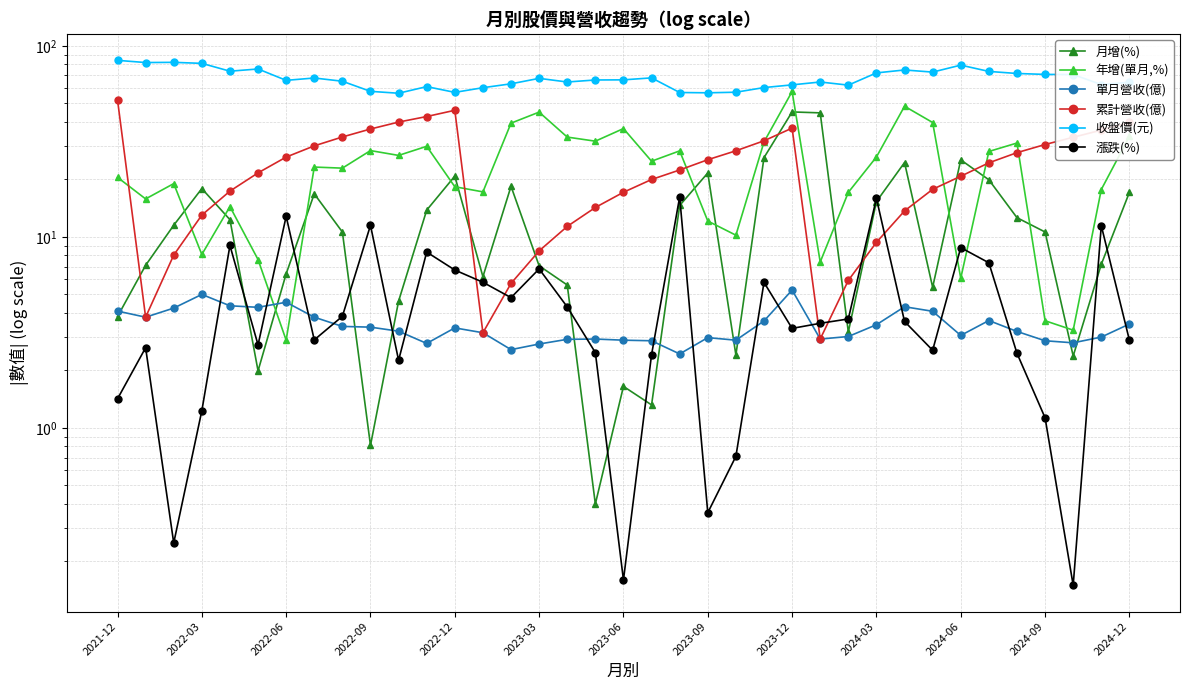

True or false: 年增(單月,%) and 單月營收(億) intersect in this chart.

True